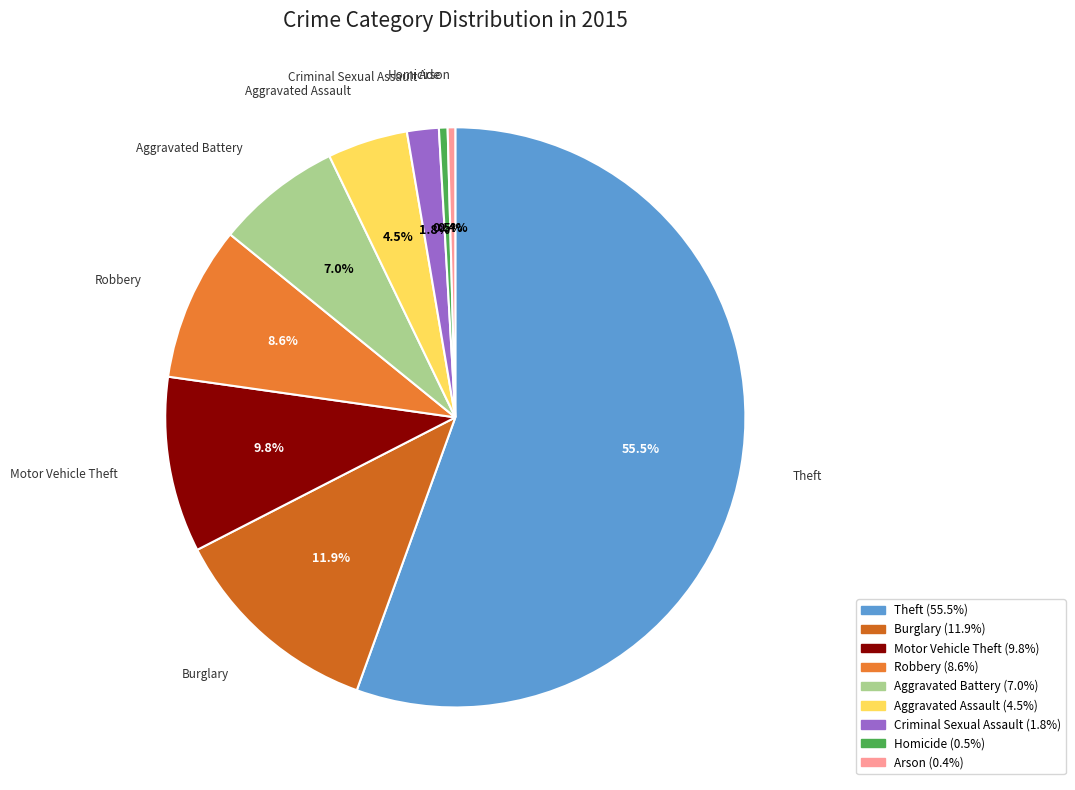

Approximately how many times larger is the value at Criminal Sexual Assault compared to Homicide?

3.7